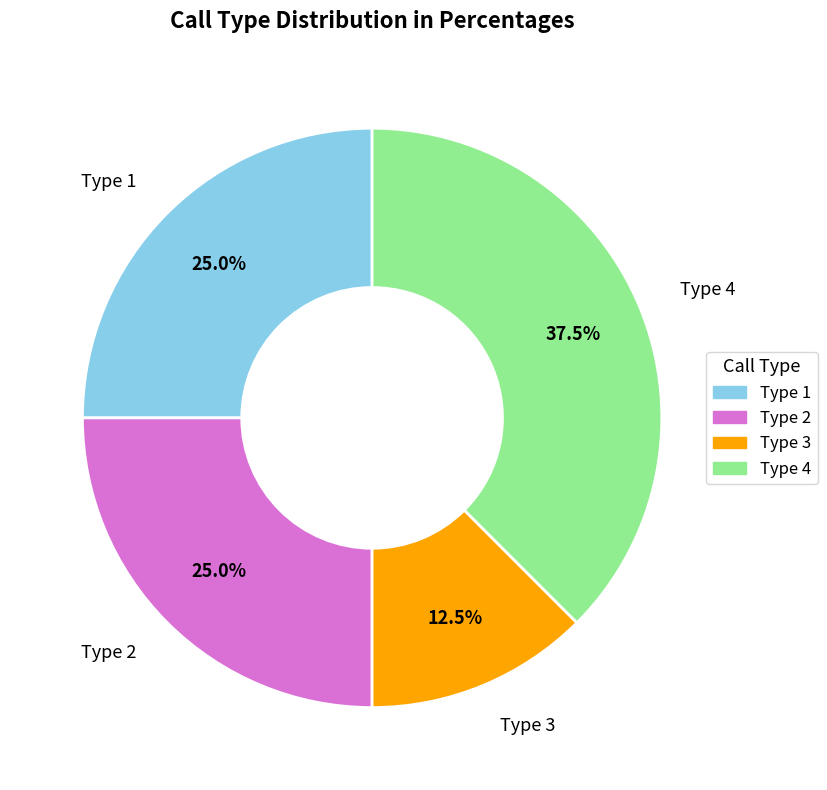

Which category has the biggest portion of the pie?

Type 4